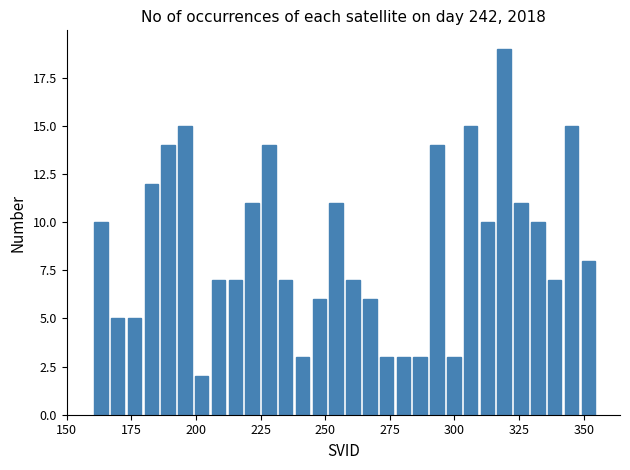

Around what value on the x-axis is the tallest bar? Give the approximate position of its centre, as read against the axis.

320